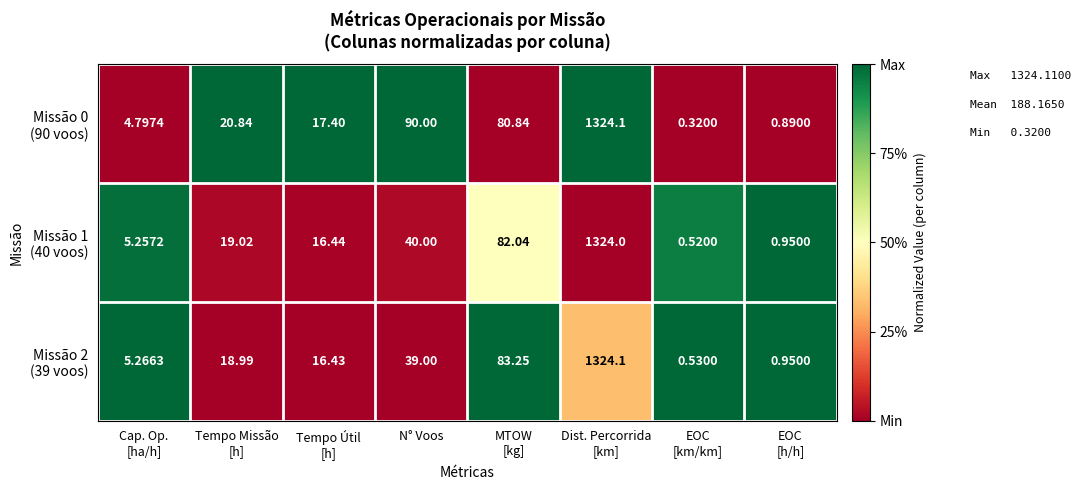

How many series are shown in this chart?

3